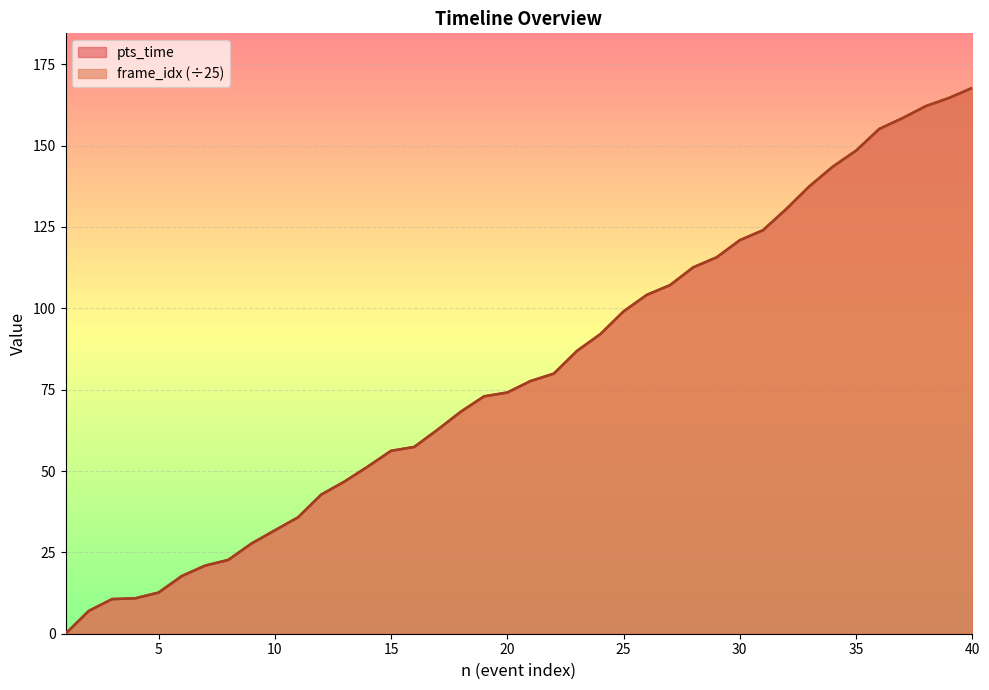

What is the value of the frame_idx point at the 12th from the left?

42.8